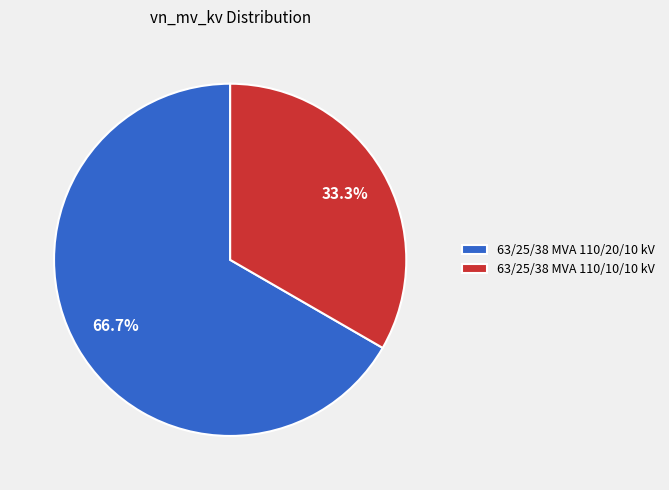

Is the sum of 63/25/38 MVA 110/20/10 kV and 63/25/38 MVA 110/10/10 kV greater than half?

Yes